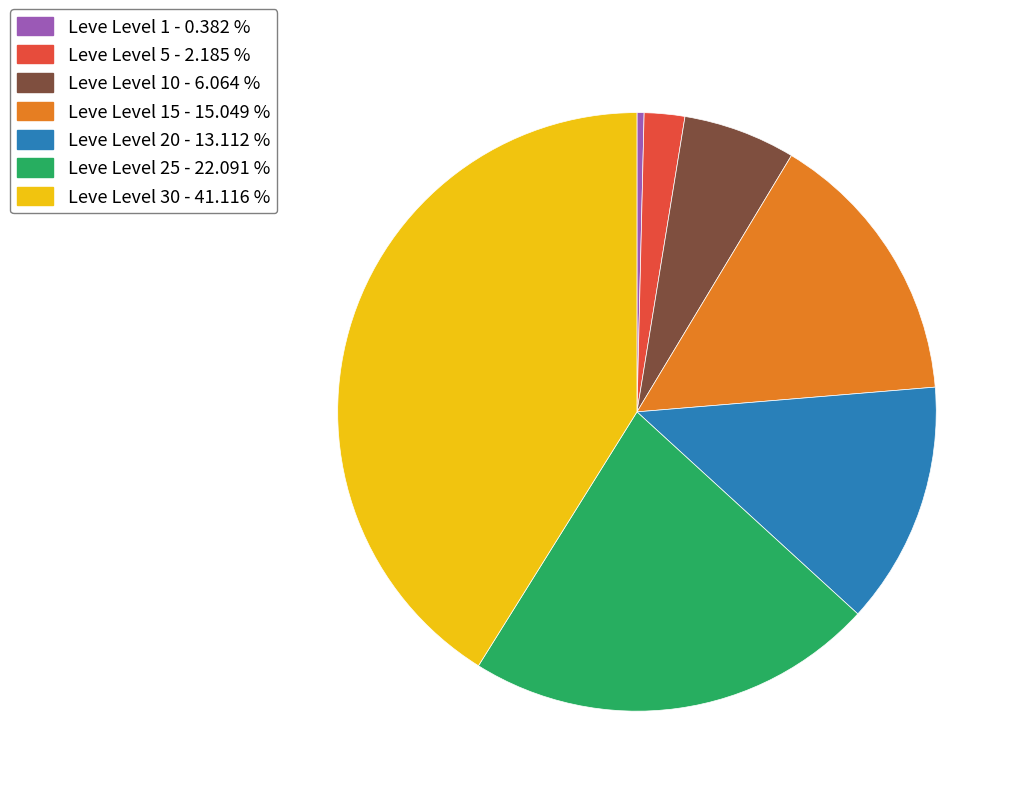

Which slice is the largest?

Leve Level 30 - 41.116 %